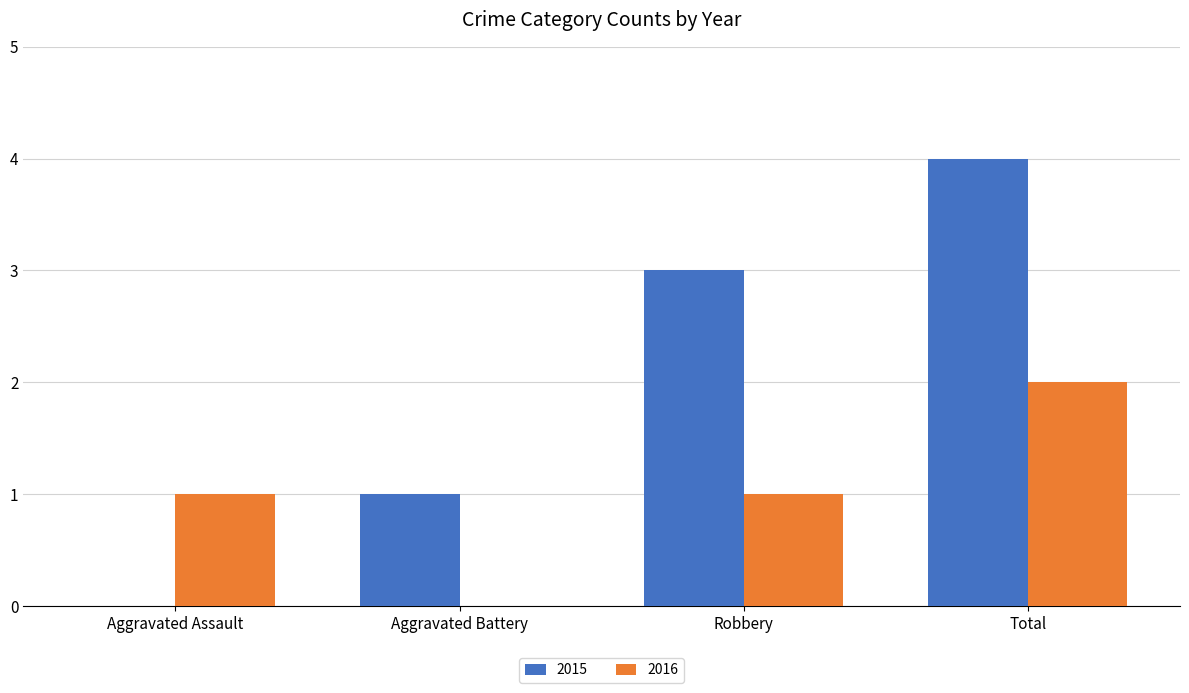

How many distinct data groups are displayed?

2